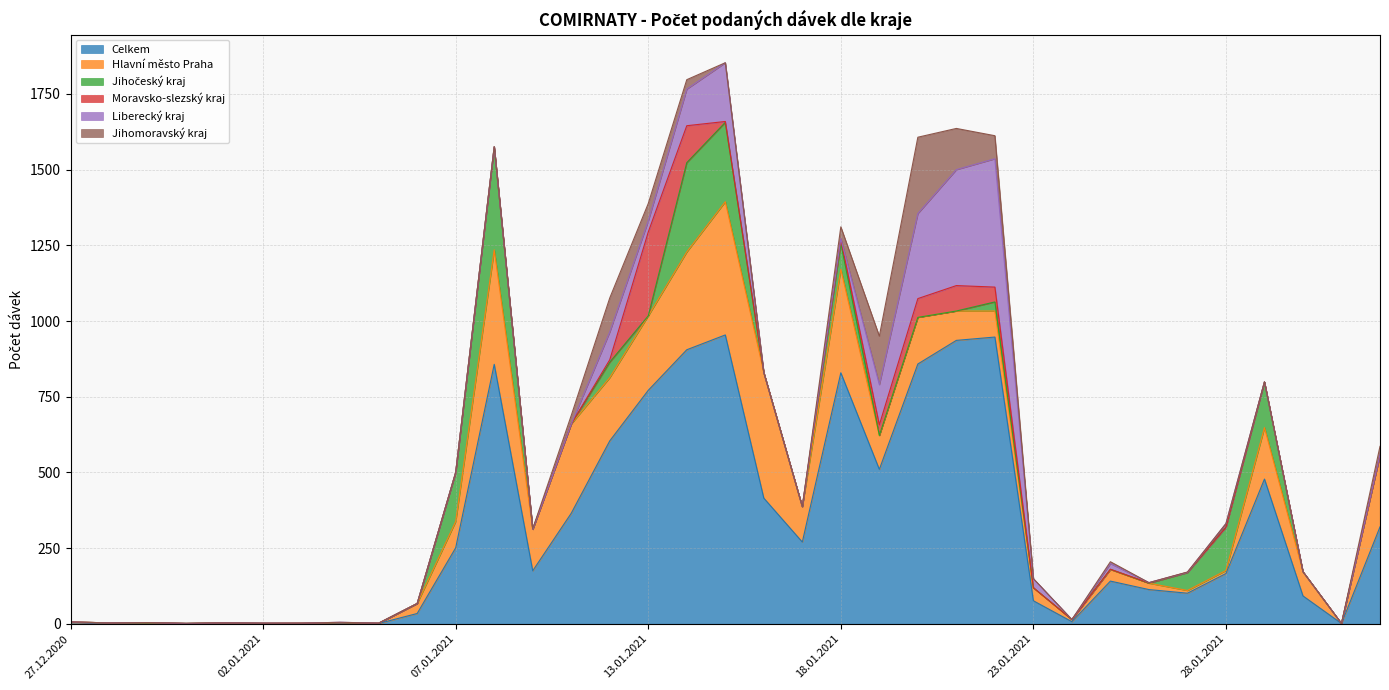

How many times do Jihomoravský kraj and Hlavní město Praha cross each other?

2